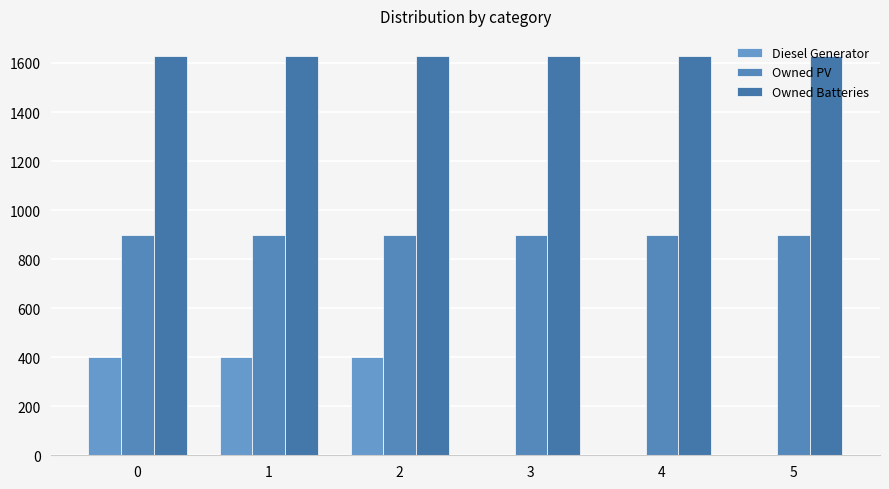

Reading left to right, what are all the values shown in this chart?

Diesel Generator: 0=400	1=400	2=400	3=0	4=0	5=0
Owned PV: 0=897	1=897	2=897	3=897	4=897	5=897
Owned Batteries: 0=1629	1=1629	2=1629	3=1629	4=1629	5=1629